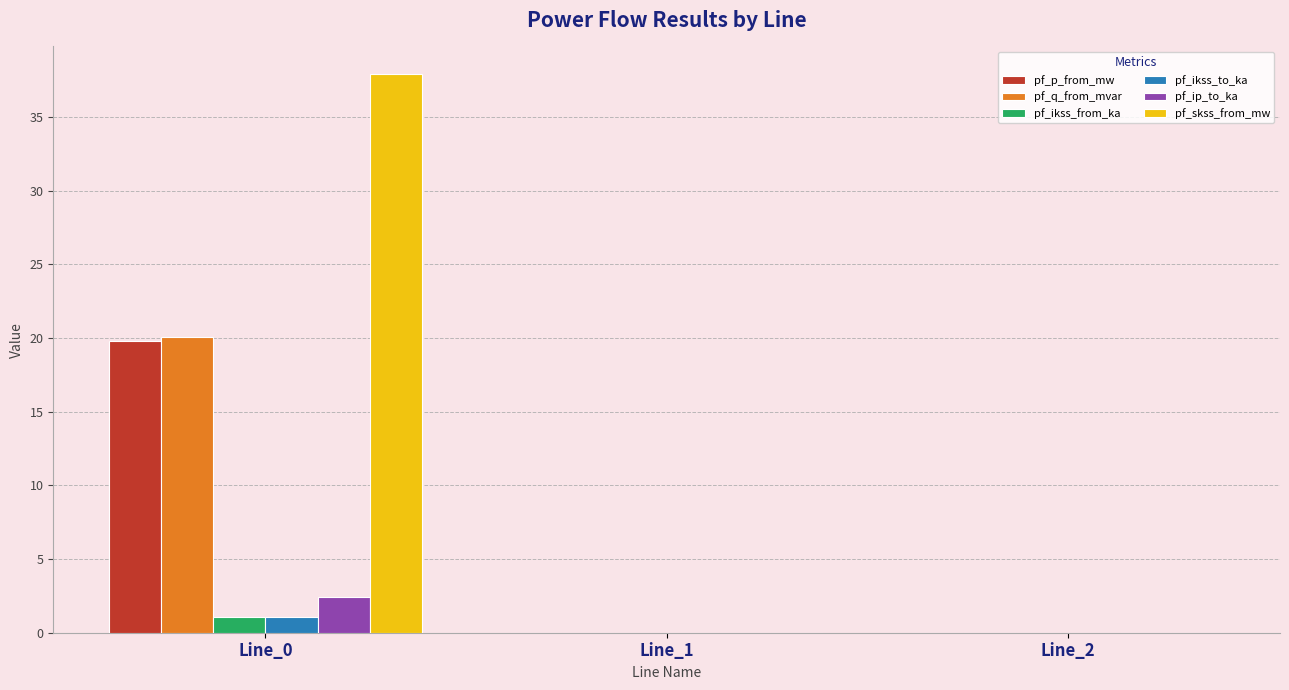

What is the total value across all series at Line_0?

82.4